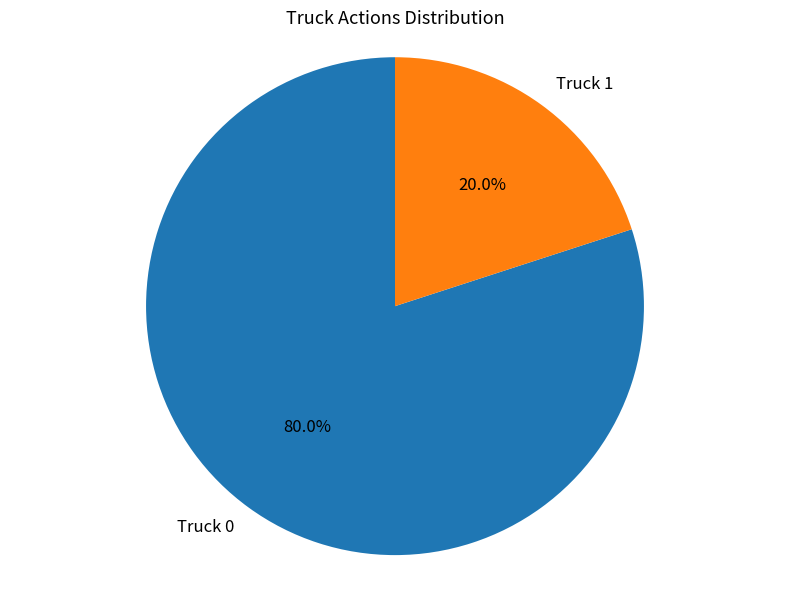

Combined, what portion of the pie is Truck 0 and Truck 1?

100.0%